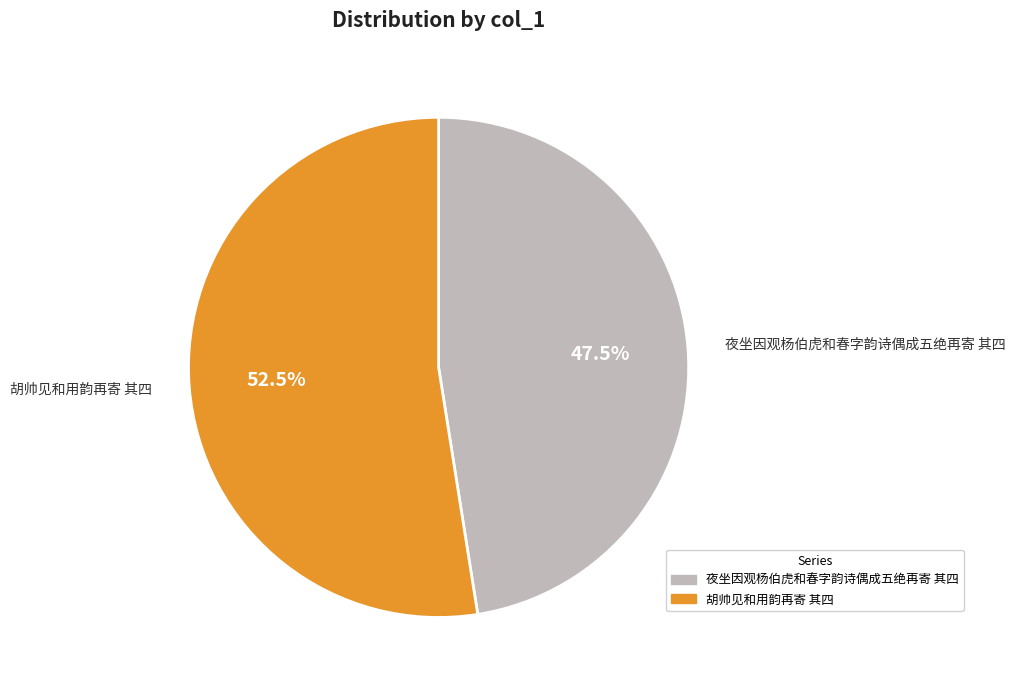

What percentage do 胡帅见和用韵再寄 其四 and 夜坐因观杨伯虎和春字韵诗偶成五绝再寄 其四 together represent?

100.0%